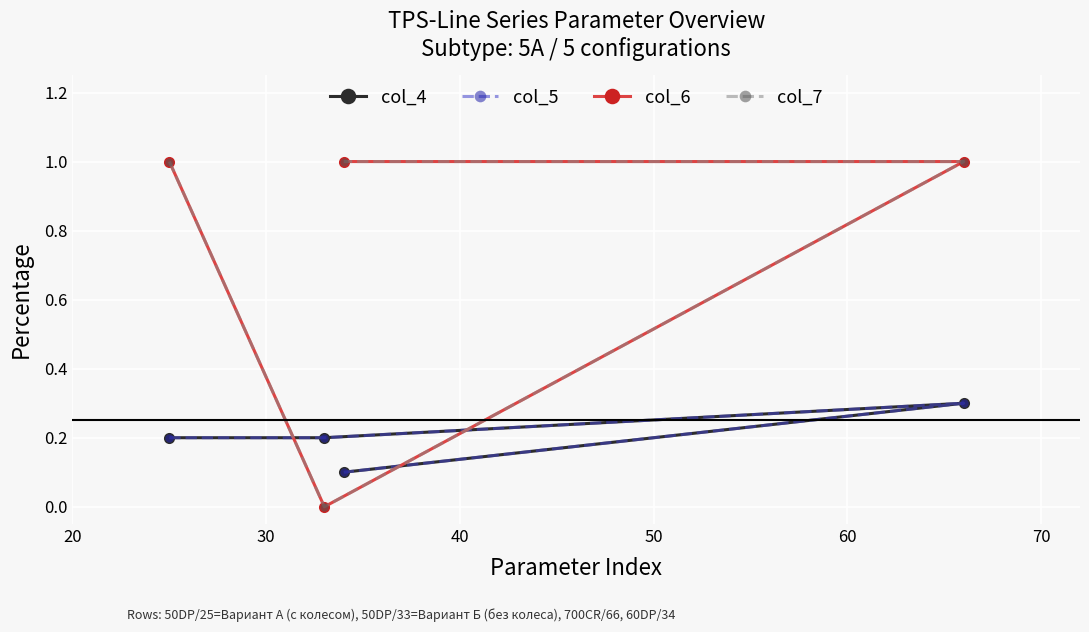

Which series ends up on top after the final intersection of col_7 and col_5?

col_7